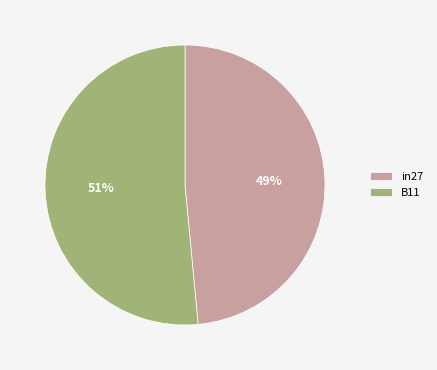

The in27 slice represents 63% of the pie. True or false?

False